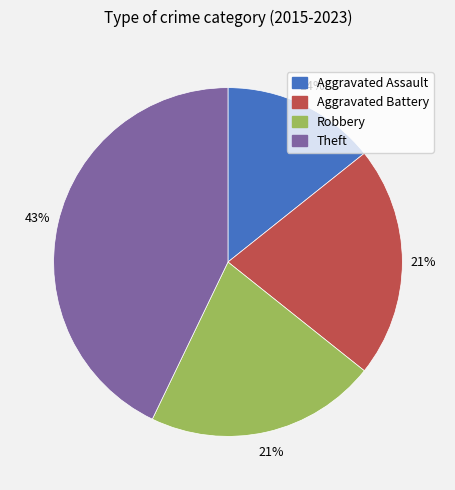

Does Aggravated Assault account for over 50% of the chart?

No